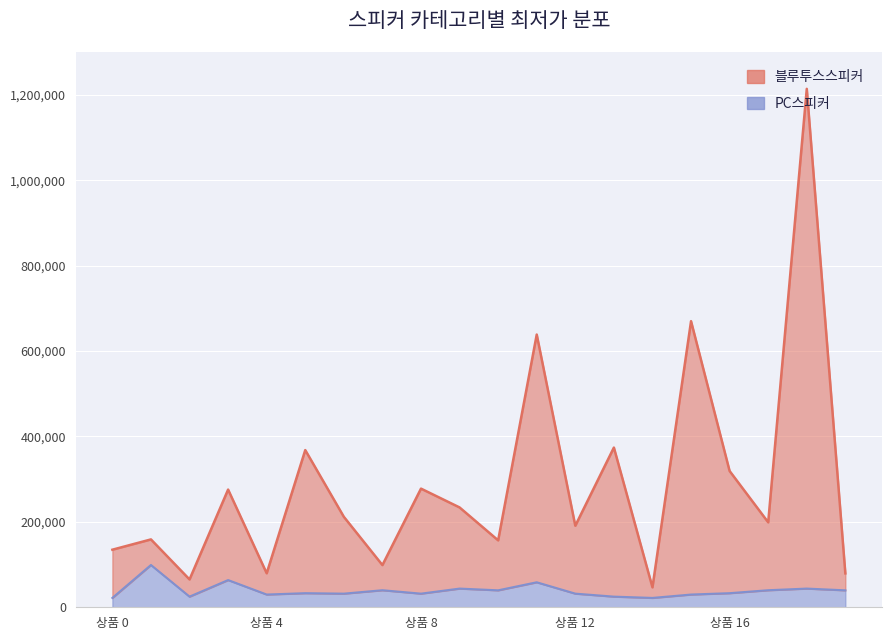

What is the total value across all series at 13?

398800